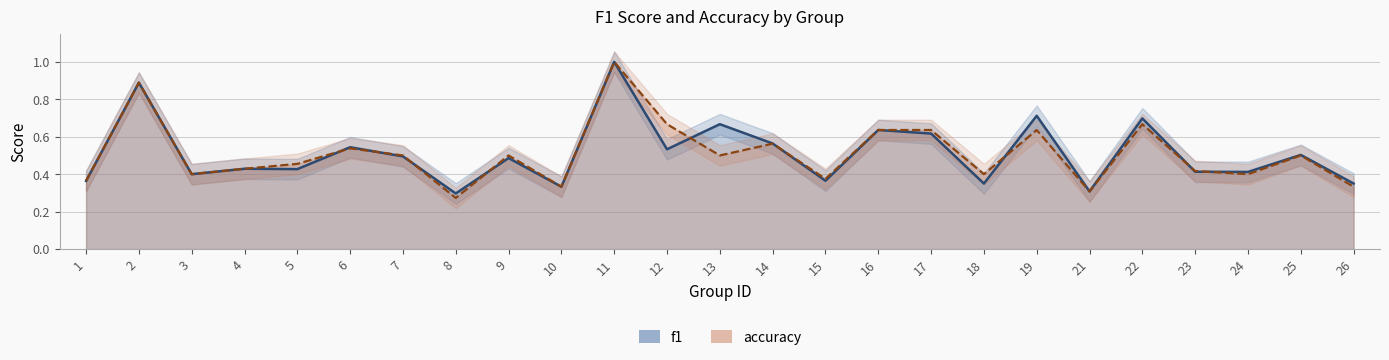

What is the difference between the maximum and minimum values in the f1 series?

0.7